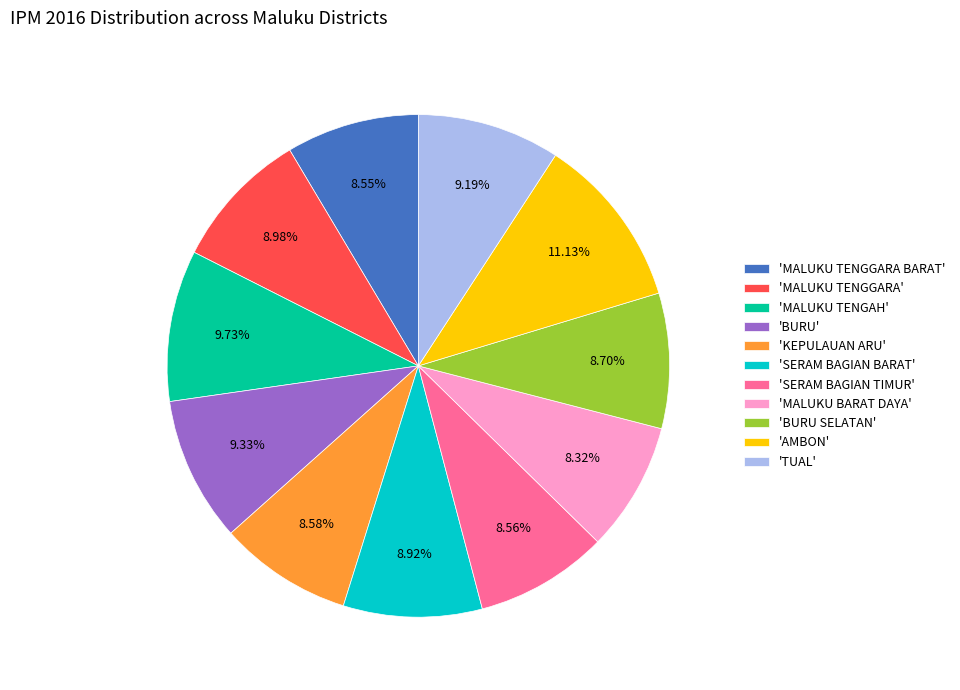

Which has a higher value, 'KEPULAUAN ARU' or 'MALUKU TENGAH'?

'MALUKU TENGAH'